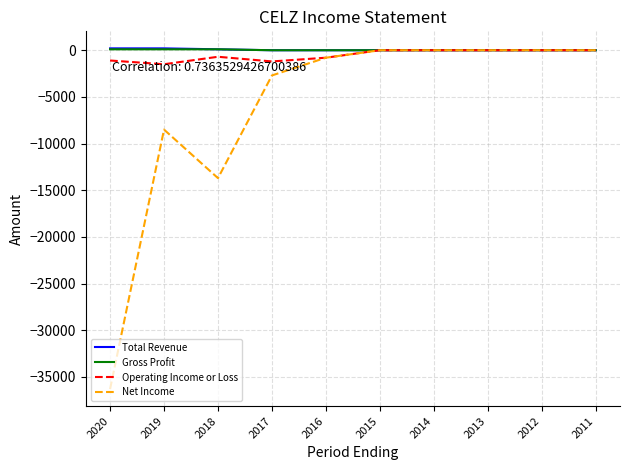

The value of Total Revenue at 2012 is 0. True or false?

True